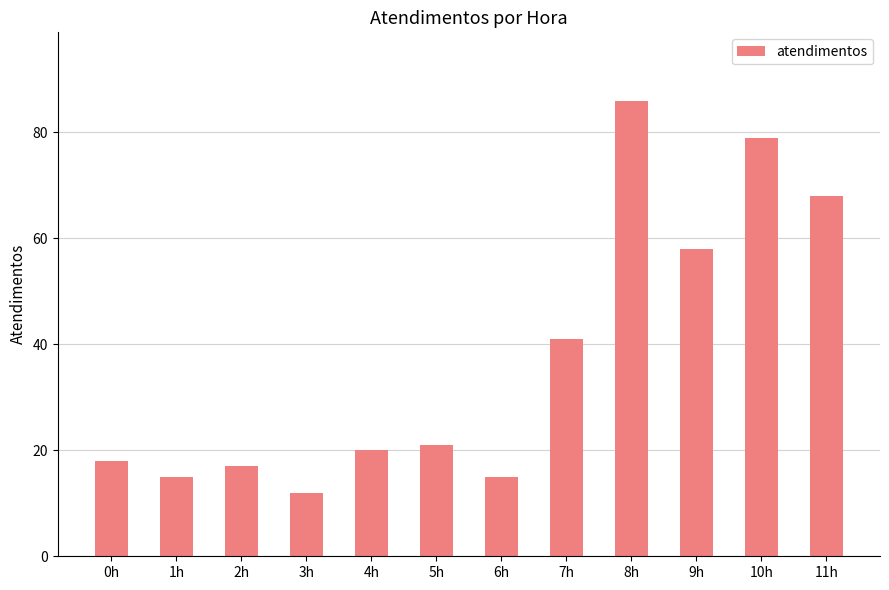

What is the change in value from 3h to 4h?

+8